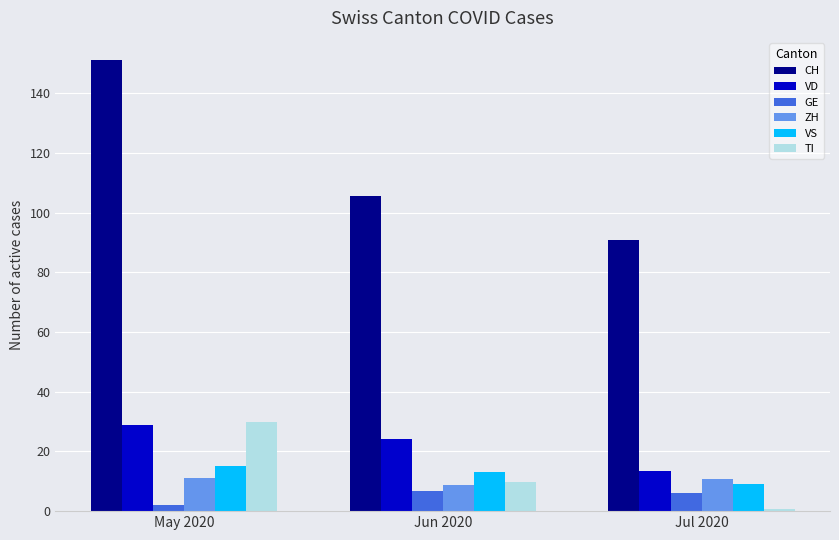

What is the sum of all CH values?

347.5